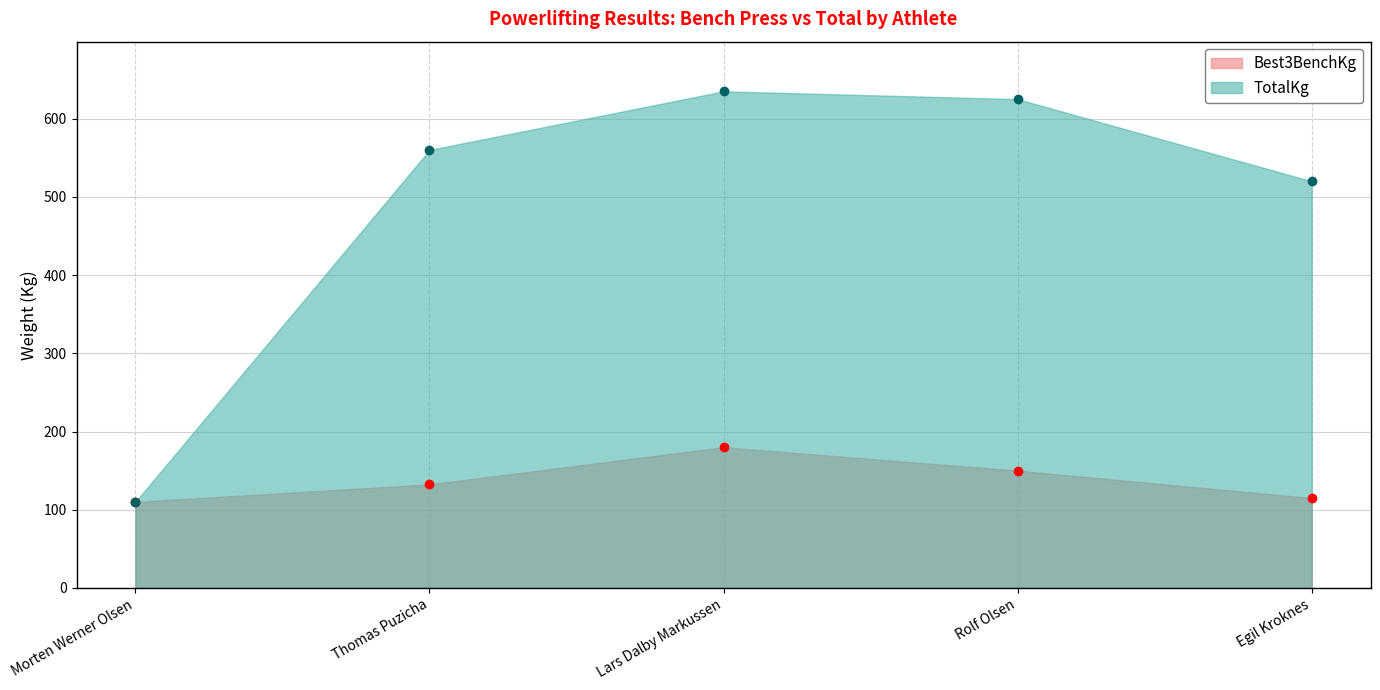

What is the difference between the highest and lowest values at Thomas Puzicha?

427.5